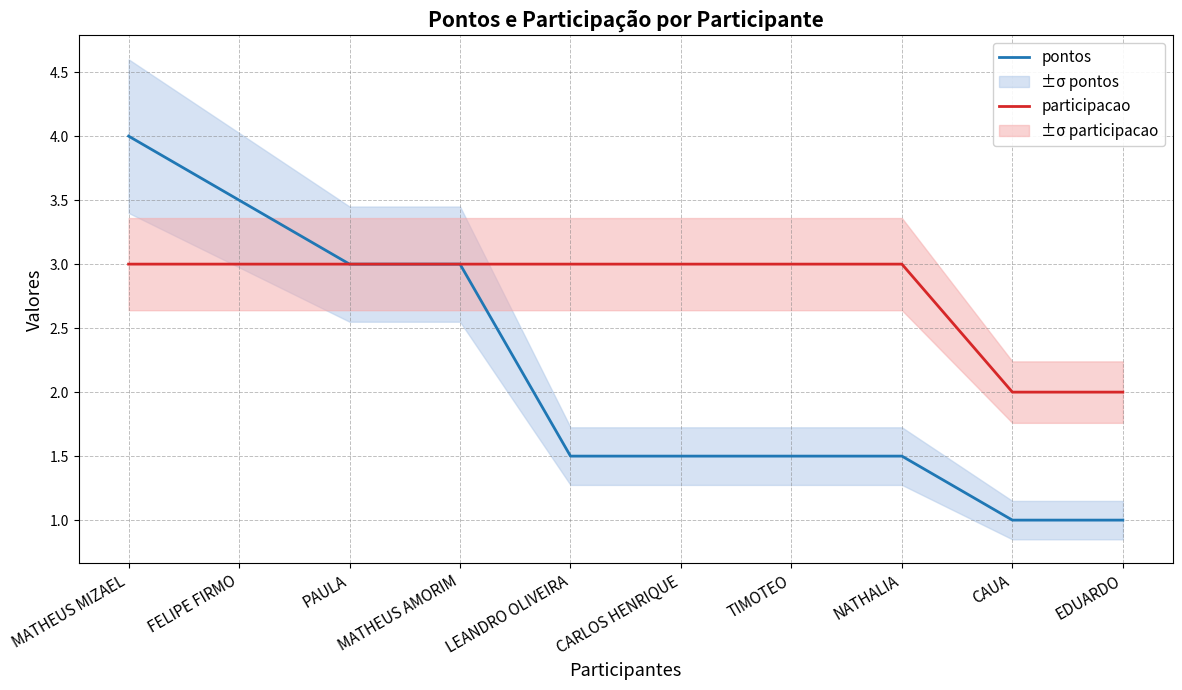

Reading left to right, list all the values displayed in this chart.

pontos: MATHEUS MIZAEL=4.0	FELIPE FIRMO=3.5	PAULA=3.0	MATHEUS AMORIM=3.0	LEANDRO OLIVEIRA=1.5	CARLOS HENRIQUE=1.5	TIMOTEO=1.5	NATHALIA=1.5	CAUA=1.0	EDUARDO=1.0
participacao: MATHEUS MIZAEL=3.0	FELIPE FIRMO=3.0	PAULA=3.0	MATHEUS AMORIM=3.0	LEANDRO OLIVEIRA=3.0	CARLOS HENRIQUE=3.0	TIMOTEO=3.0	NATHALIA=3.0	CAUA=2.0	EDUARDO=2.0